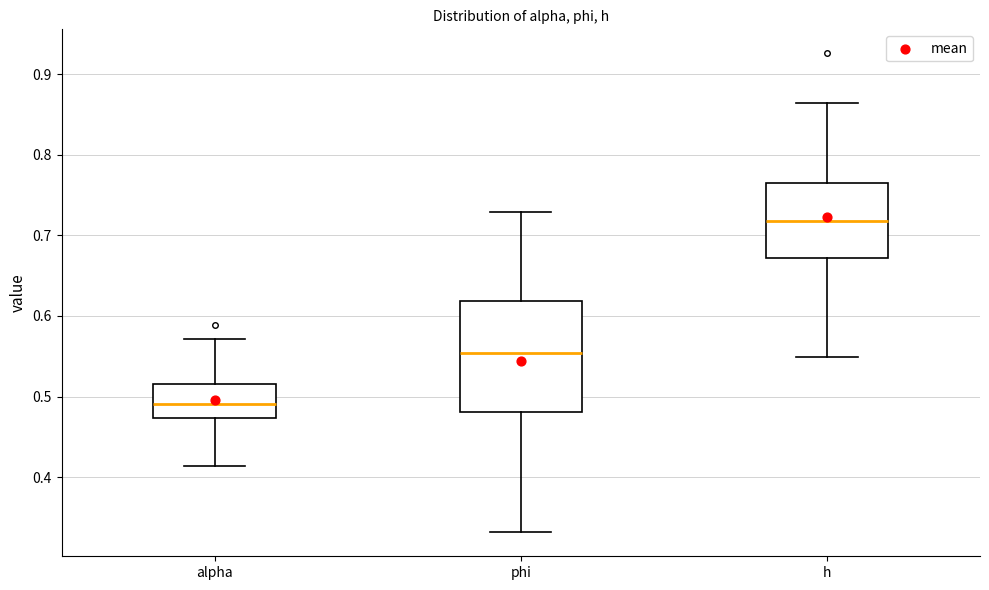

Reading left to right, transcribe this box plot: for each box, give where its median line is, the range the box spans, and where its two whiskers end, as read against the y-axis. The values are not printed on the chart, so give them approximately, as read against the axis.

alpha: median 0.49, box 0.47 to 0.52, whiskers 0.41 to 0.57
phi: median 0.55, box 0.48 to 0.62, whiskers 0.33 to 0.73
h: median 0.72, box 0.67 to 0.76, whiskers 0.55 to 0.86